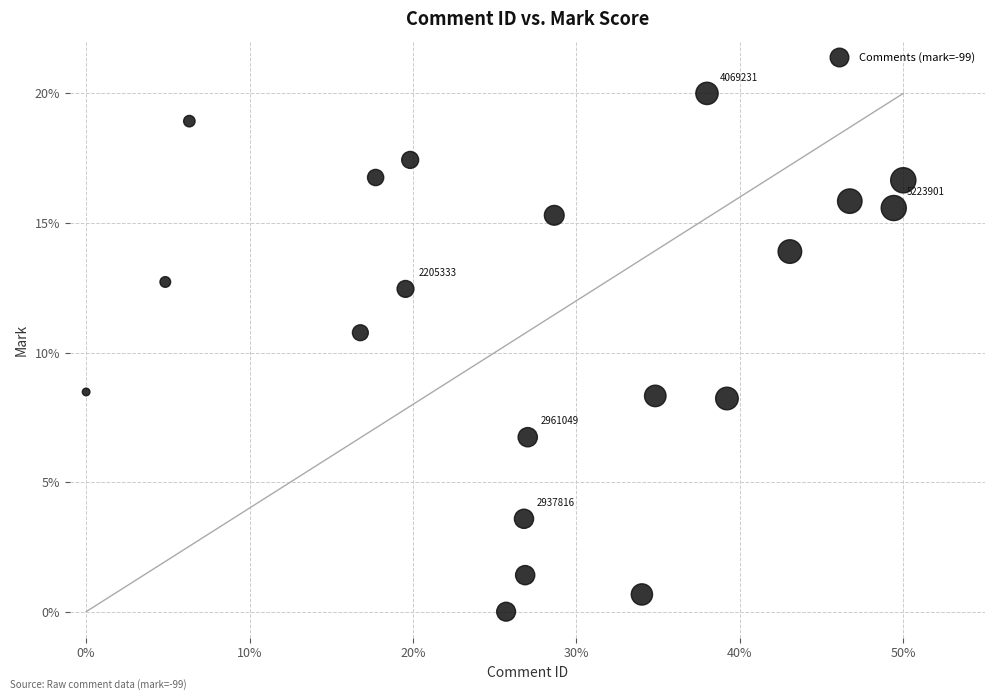

What is the range of X values (max minus min)?

50.0